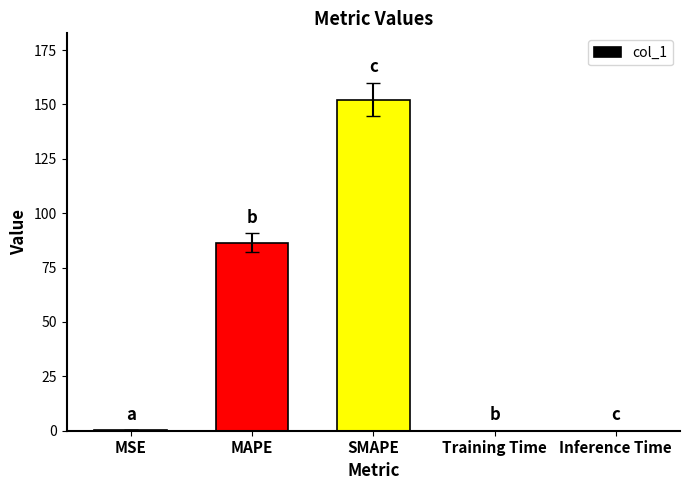

What is the difference between the values at SMAPE and MAPE?

65.8